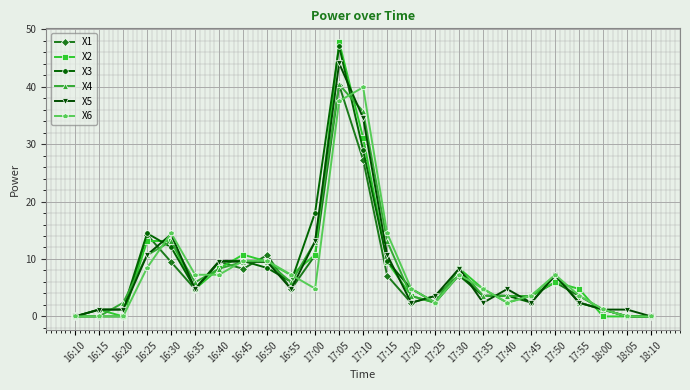

What is the total value across all series at 16:50?

57.4